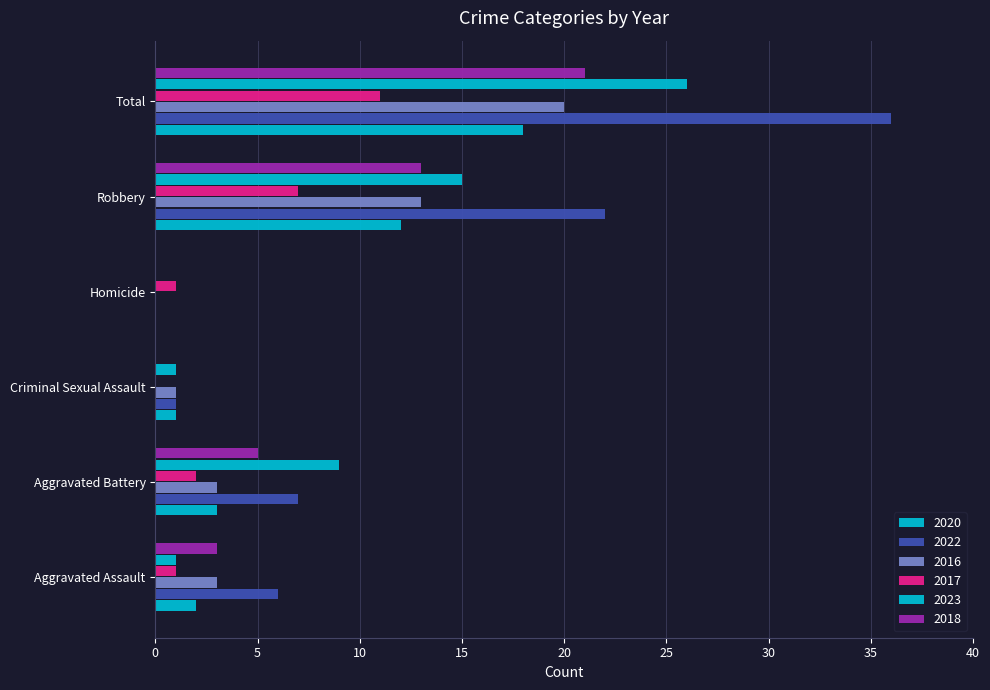

Which series has the widest spread of values?

2022